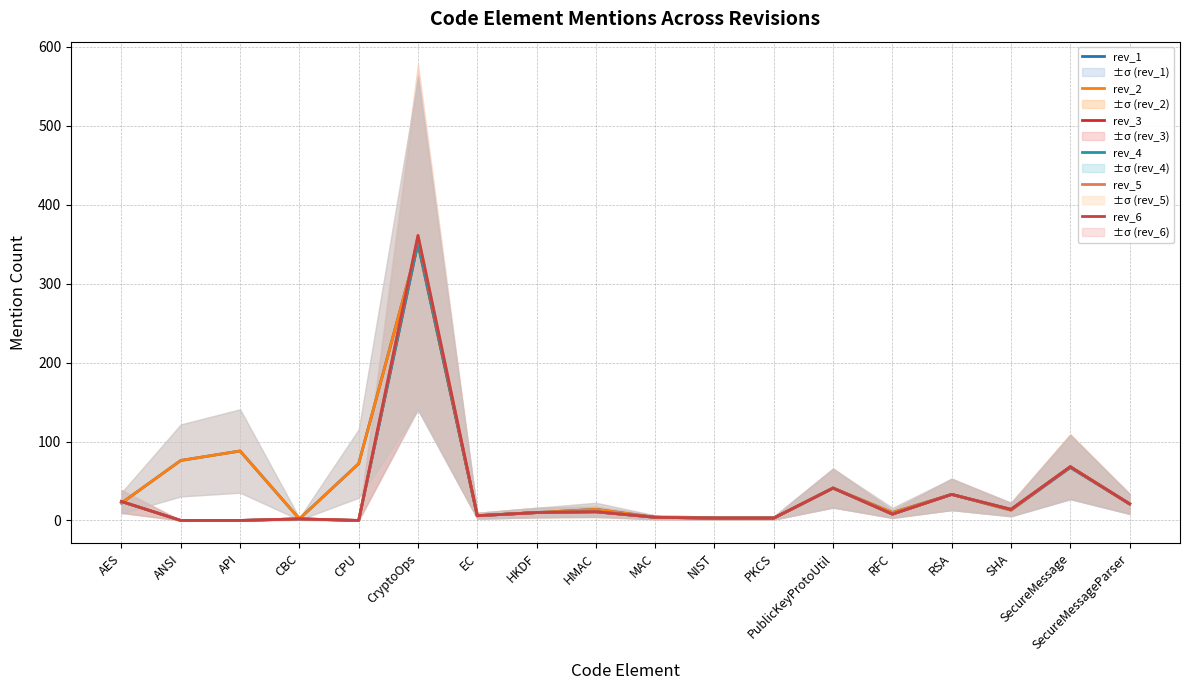

Reading right to left, what are all the values shown in this chart?

rev_1: SecureMessageParser=21	SecureMessage=67	SHA=13	RSA=33	RFC=10	PublicKeyProtoUtil=41	PKCS=3	NIST=3	MAC=4	HMAC=14	HKDF=10	EC=6	CryptoOps=350	CPU=72	CBC=2	API=88	ANSI=76	AES=22
rev_2: SecureMessageParser=21	SecureMessage=68	SHA=13	RSA=33	RFC=10	PublicKeyProtoUtil=41	PKCS=3	NIST=3	MAC=4	HMAC=14	HKDF=10	EC=6	CryptoOps=350	CPU=72	CBC=2	API=88	ANSI=76	AES=22
rev_3: SecureMessageParser=21	SecureMessage=68	SHA=14	RSA=33	RFC=8	PublicKeyProtoUtil=41	PKCS=3	NIST=3	MAC=4	HMAC=11	HKDF=10	EC=6	CryptoOps=352	CPU=0	CBC=2	API=0	ANSI=0	AES=24
rev_4: SecureMessageParser=21	SecureMessage=68	SHA=14	RSA=33	RFC=8	PublicKeyProtoUtil=41	PKCS=3	NIST=3	MAC=4	HMAC=11	HKDF=10	EC=6	CryptoOps=352	CPU=0	CBC=2	API=0	ANSI=0	AES=24
rev_5: SecureMessageParser=21	SecureMessage=68	SHA=14	RSA=33	RFC=8	PublicKeyProtoUtil=41	PKCS=3	NIST=3	MAC=4	HMAC=11	HKDF=10	EC=6	CryptoOps=361	CPU=0	CBC=2	API=0	ANSI=0	AES=24
rev_6: SecureMessageParser=21	SecureMessage=68	SHA=14	RSA=33	RFC=8	PublicKeyProtoUtil=41	PKCS=3	NIST=3	MAC=4	HMAC=11	HKDF=10	EC=6	CryptoOps=361	CPU=0	CBC=2	API=0	ANSI=0	AES=24